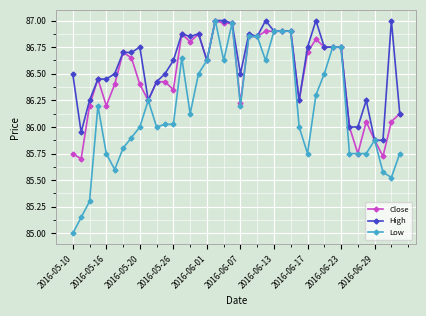

Rank the series by their average value, from highest to lowest.

High, Close, Low